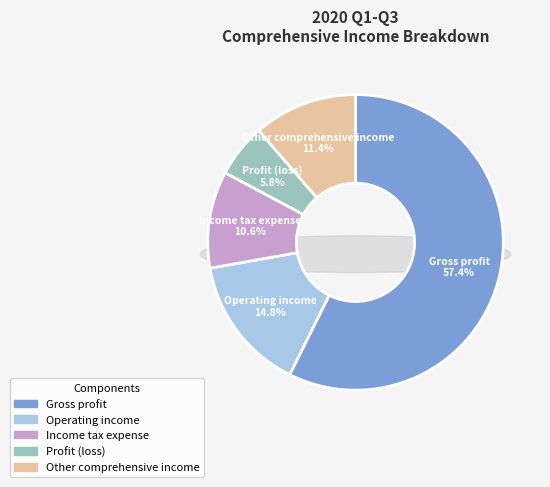

Rank the categories by value from highest to lowest.

Gross profit, Operating income, Other comprehensive income, Income tax expense, Profit (loss)